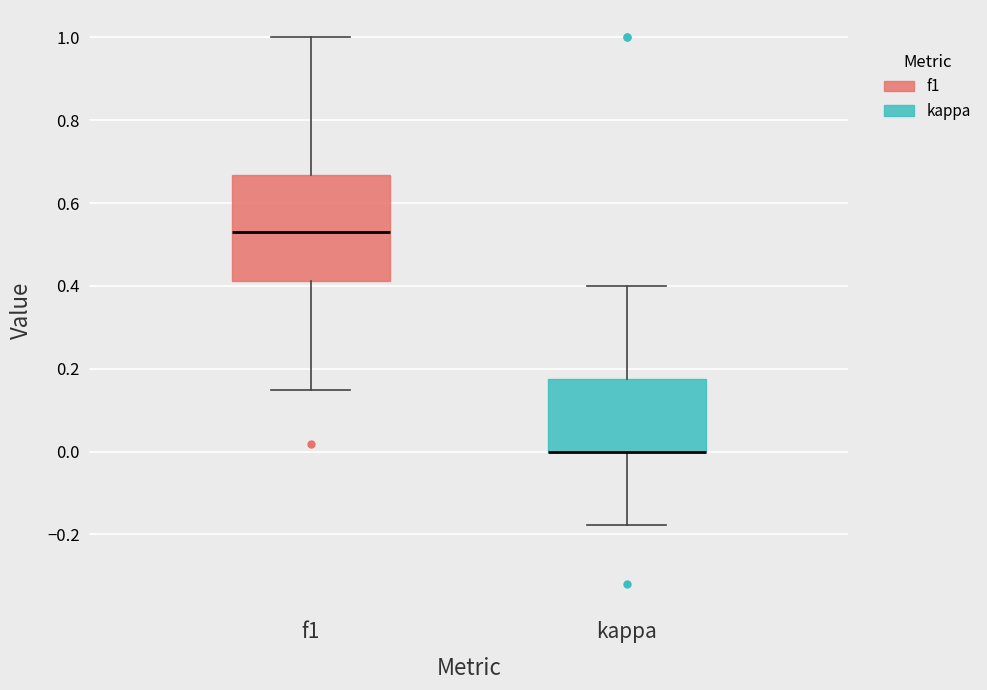

Which box is the tallest, from its lower edge to its upper edge?

f1